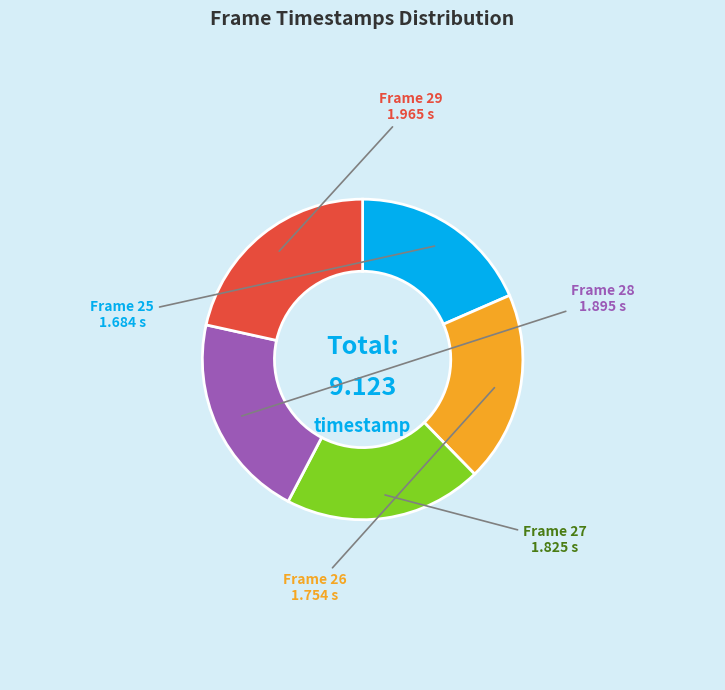

Count the number of slices in the pie.

5